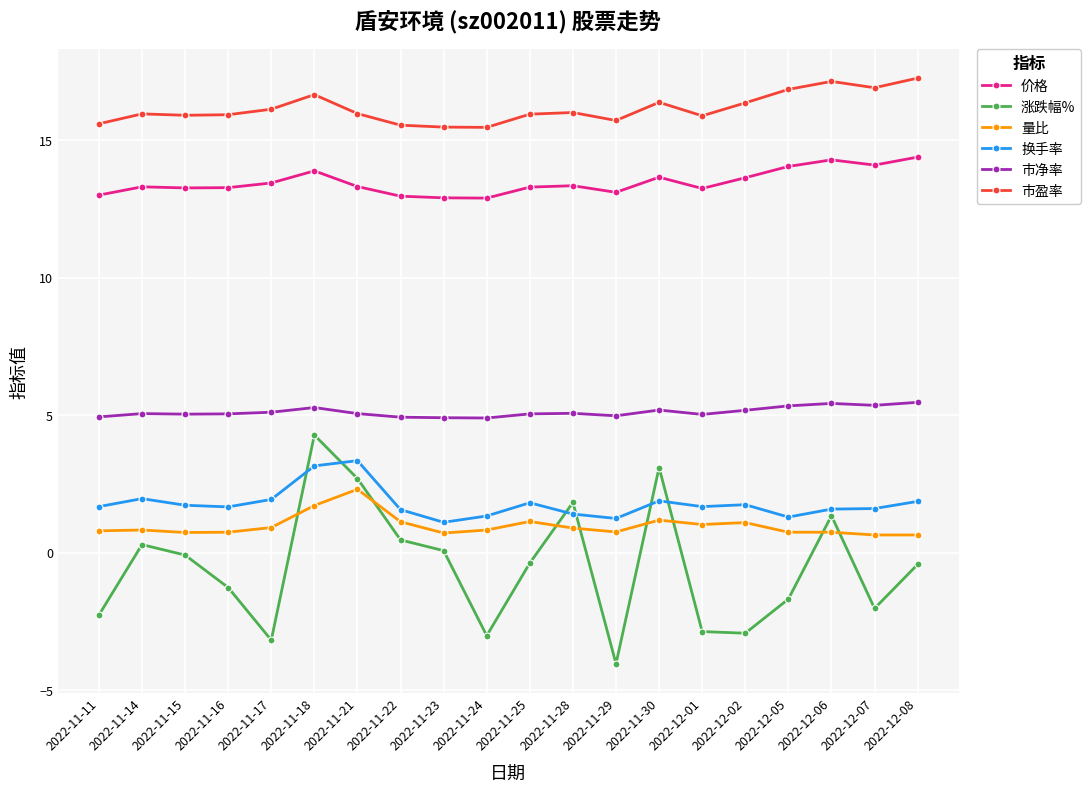

Which series changed the most between 2022-11-21 and 2022-11-23?

涨跌幅%